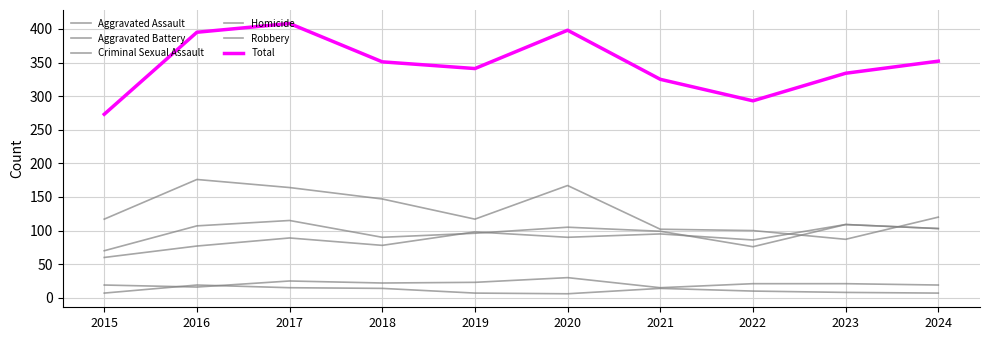

How many lines are shown in the chart?

6